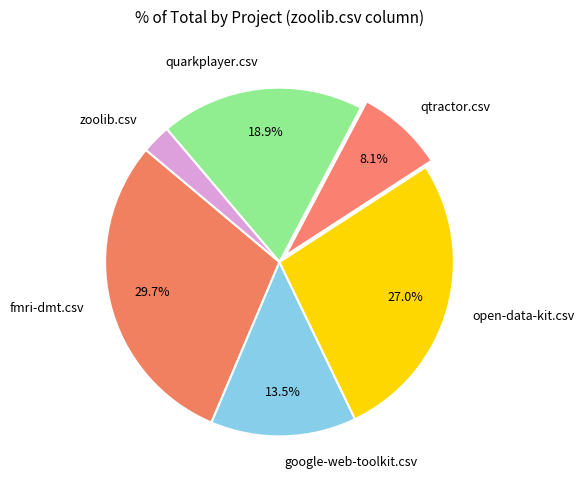

To the nearest percent, what is the combined percentage of zoolib.csv and quarkplayer.csv?

22%